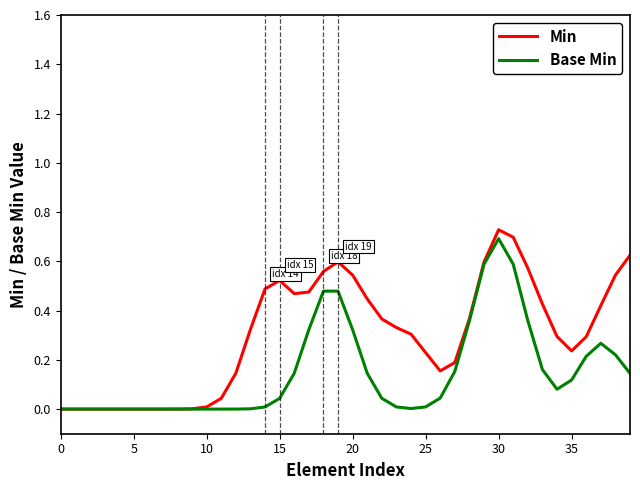

List the series in order of their peak value, lowest first.

Base Min, Min